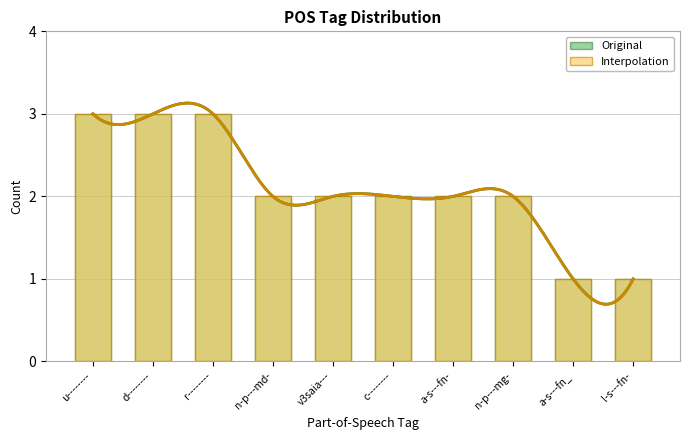

Rank the categories by Interpolation value from lowest to highest.

a-s---fn_, l-s---fn-, n-p---md-, v3saia---, c--------, a-s---fn-, n-p---mg-, u--------, d--------, r--------